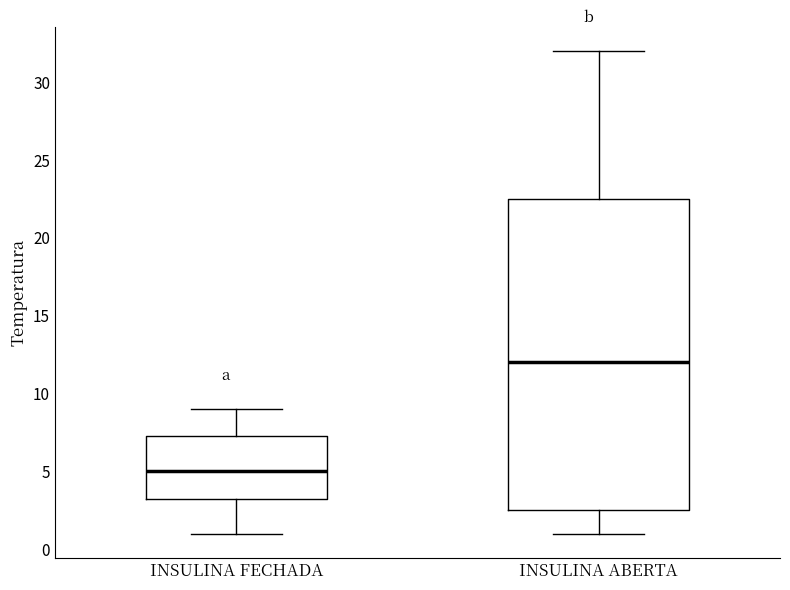

Where does the upper whisker of the box for INSULINA FECHADA end on the y-axis? The values are not printed on the chart, so give them approximately, as read against the axis.

9.0